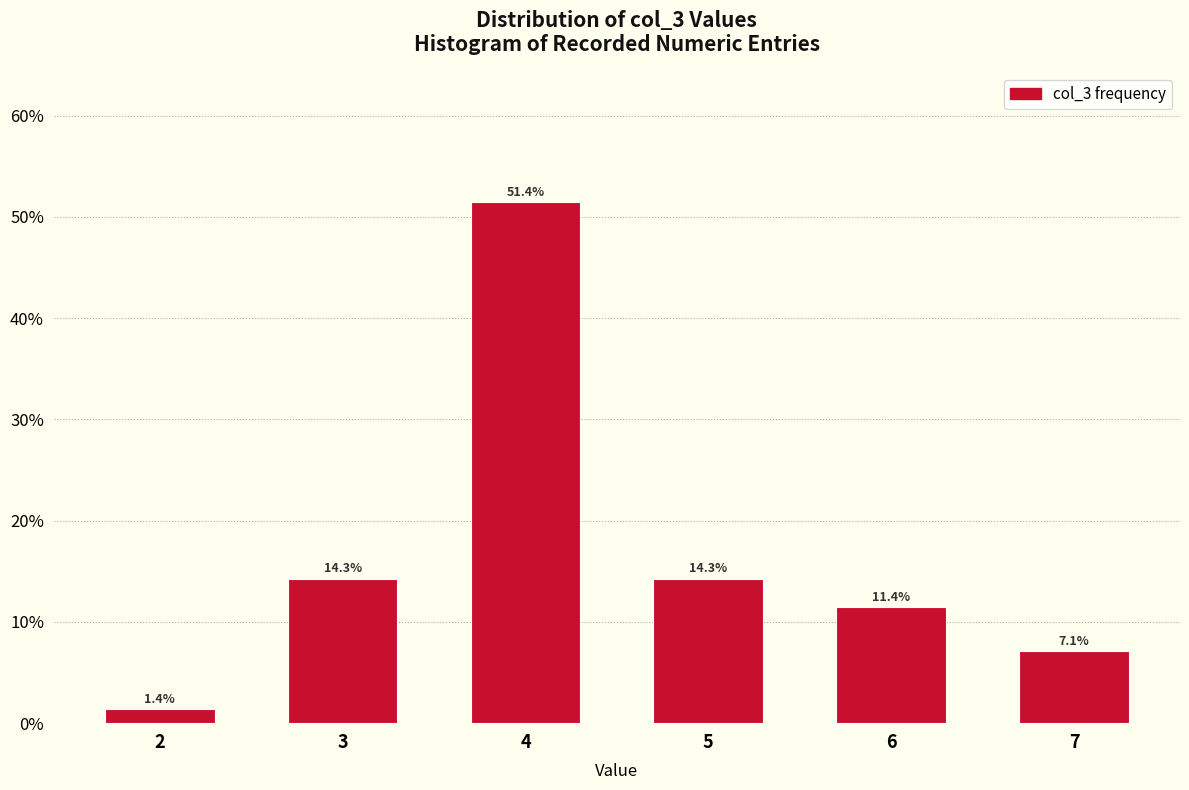

Which range on the x-axis has the tallest bar?

3.5 to 4.5